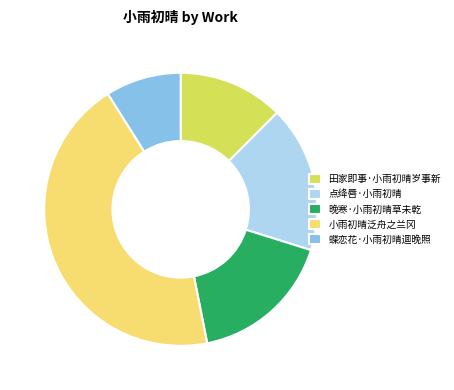

Approximately how many times larger is the value at 小雨初晴泛舟之兰冈 compared to 点绛唇·小雨初晴?

2.5